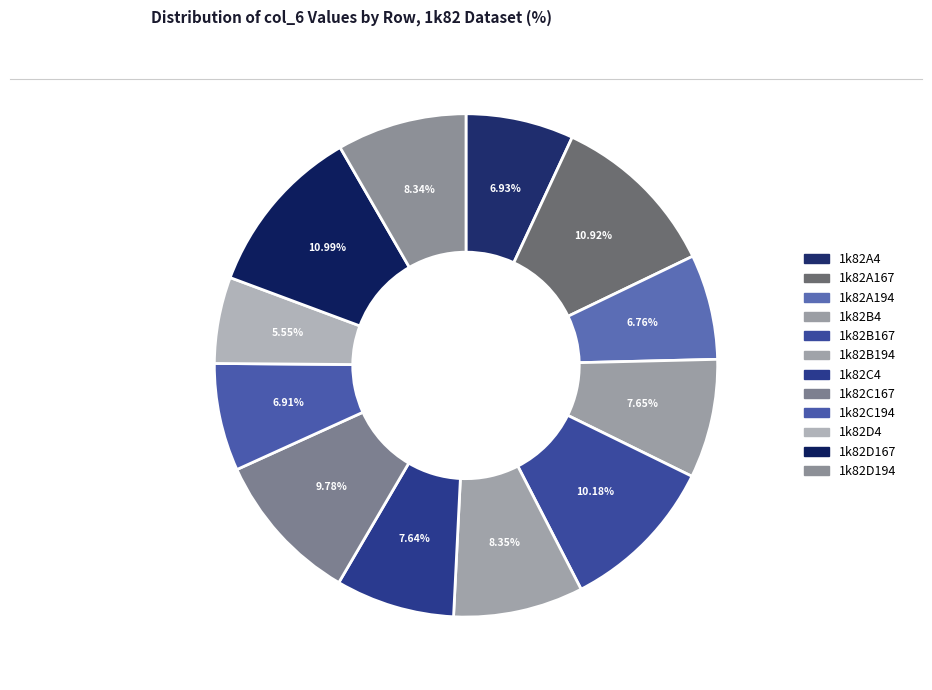

To the nearest percent, what percentage of the pie is 1k82B167?

10%